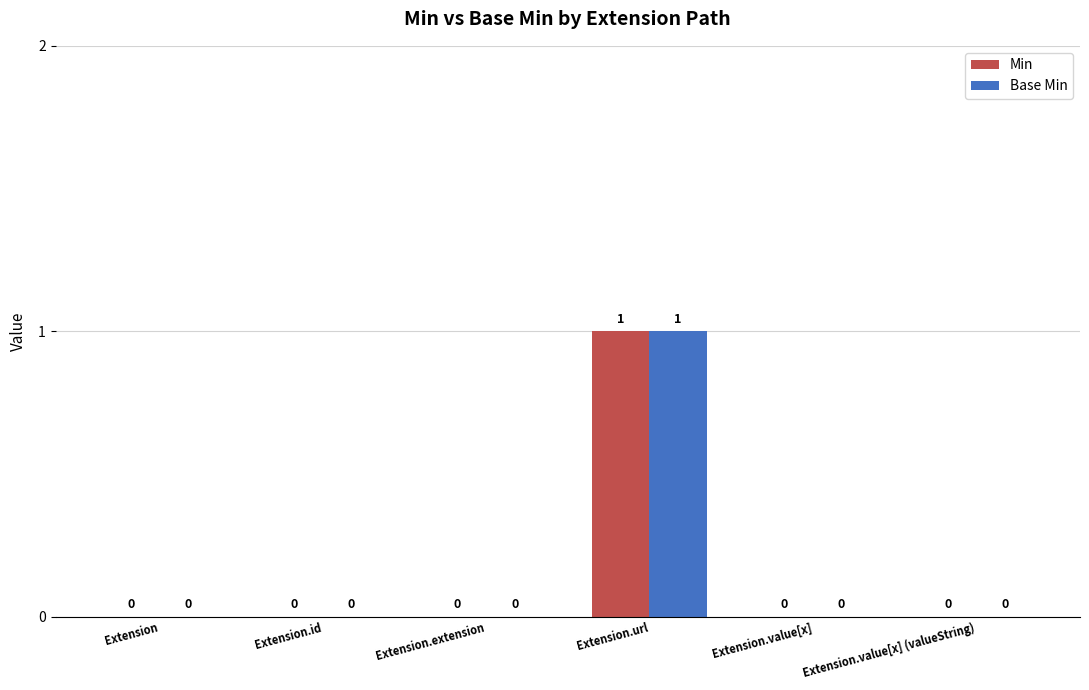

The value of Base Min at Extension.extension is 0. True or false?

True